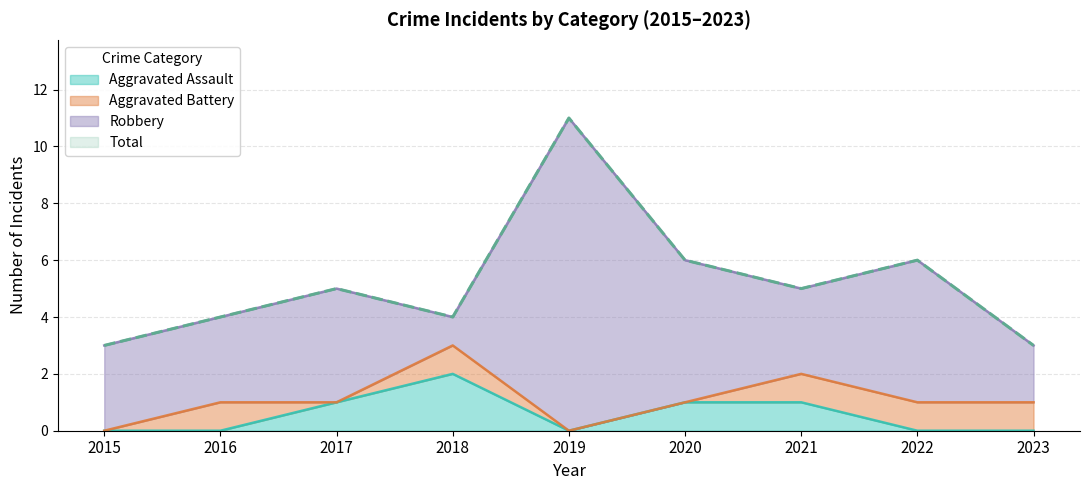

Which series has the largest range (max minus min)?

Total